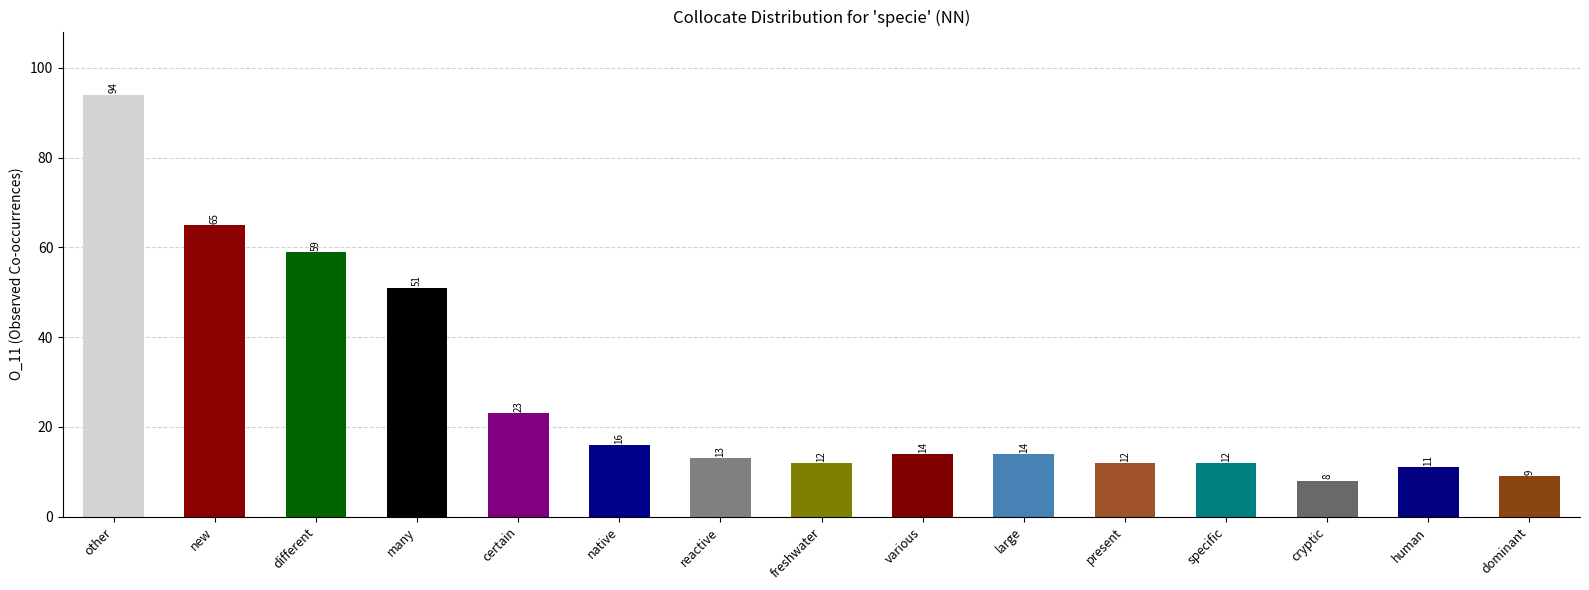

Count the number of categories in the chart.

15